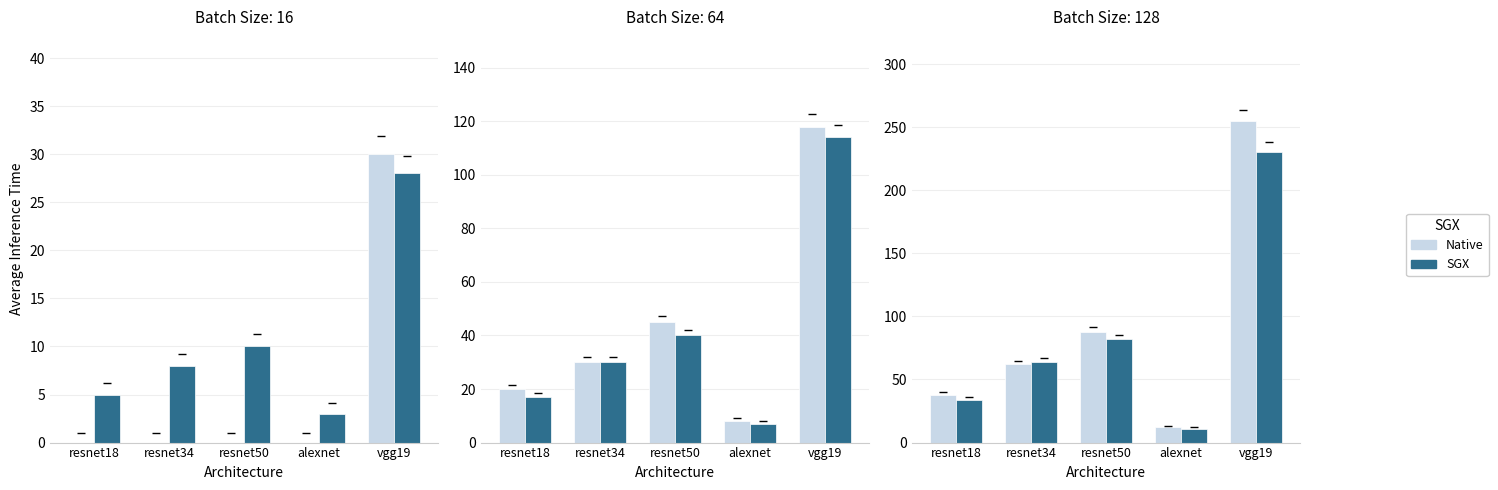

What is the approximate value of Native at resnet18, to the nearest 50?

50